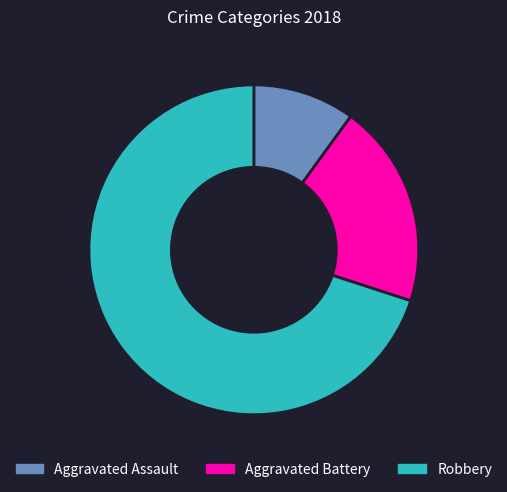

Does any single category account for the majority?

Yes